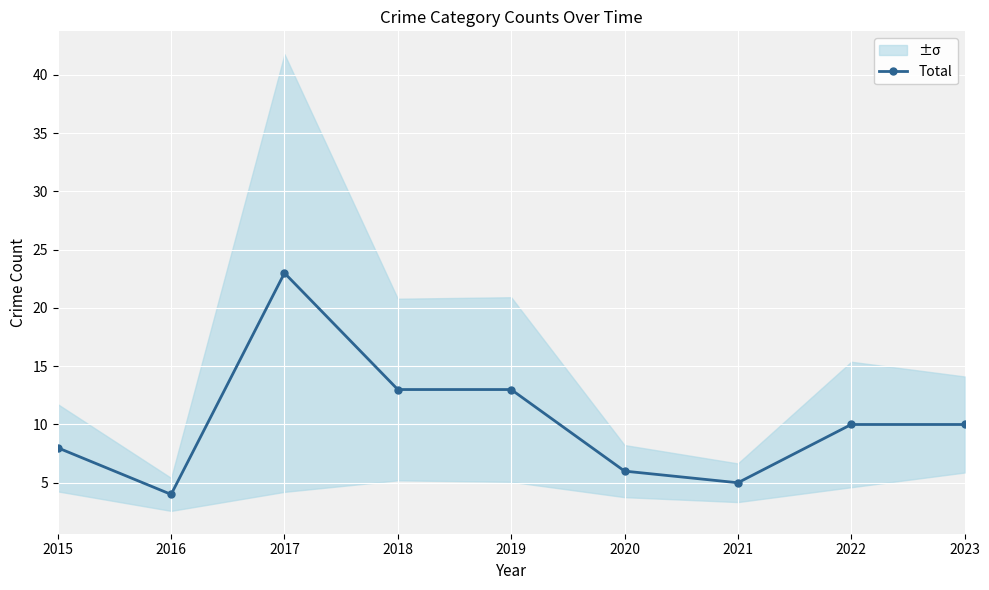

Reading right to left, transcribe all the data shown in this chart.

10	10	5	6	13	13	23	4	8